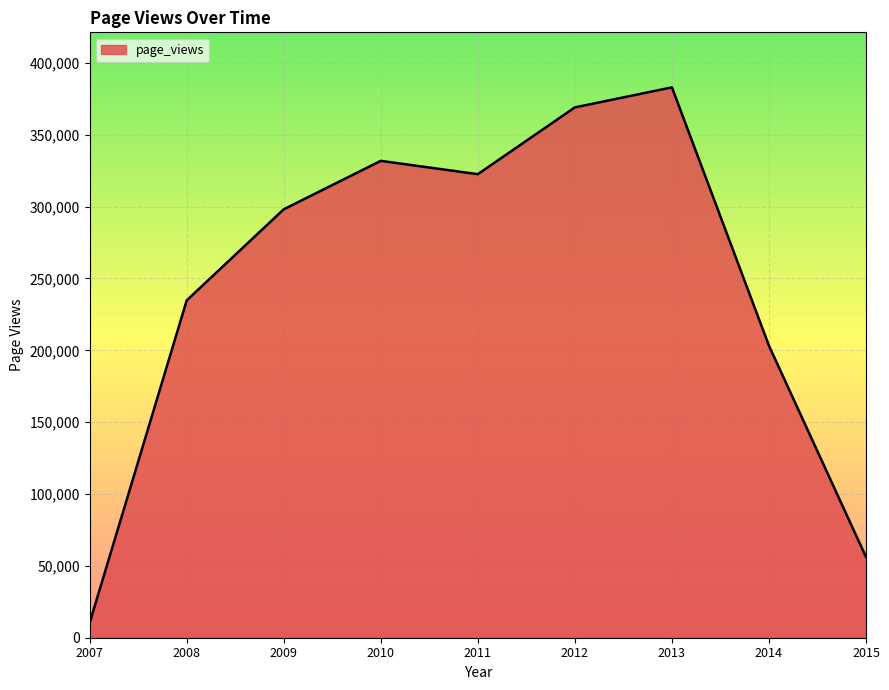

Which has a higher value, 2013 or 2007?

2013